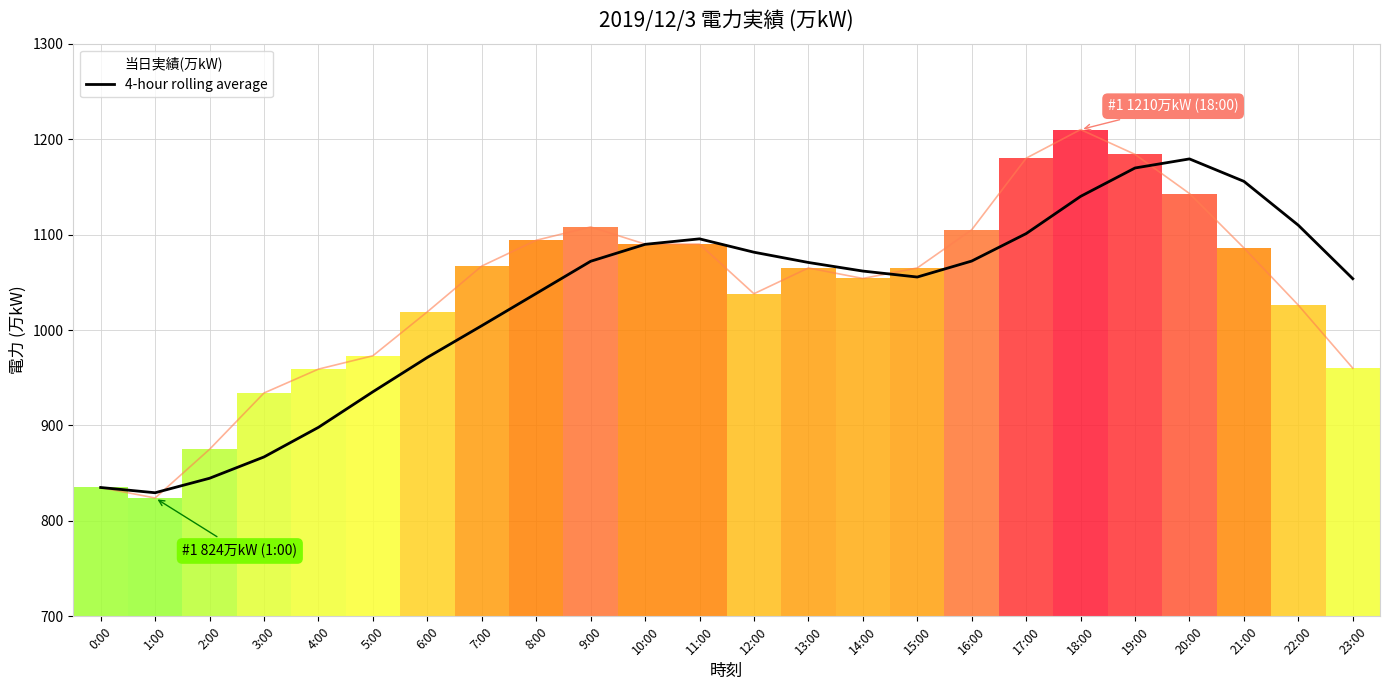

At which category does the chart reach its peak across all series?

20:00